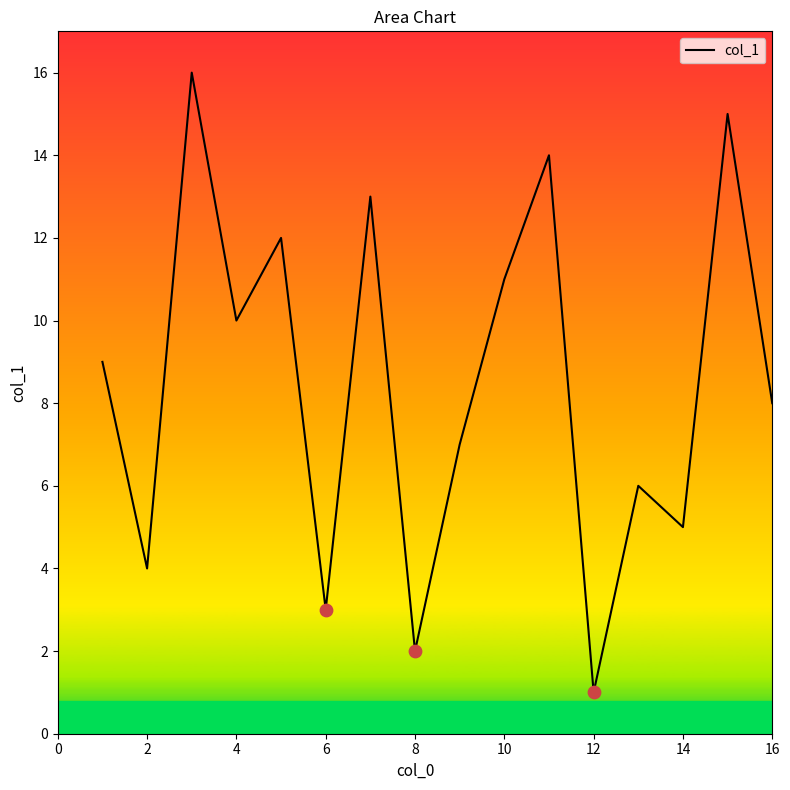

What is the maximum value shown in the chart?

16